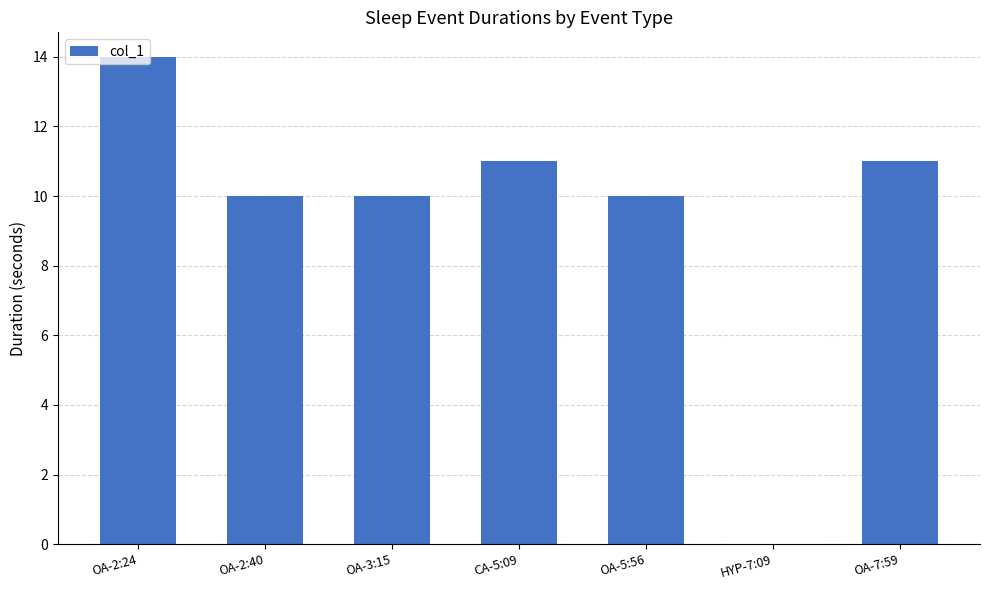

Approximately how many times larger is the value at OA-2:40 compared to OA-2:24?

0.7